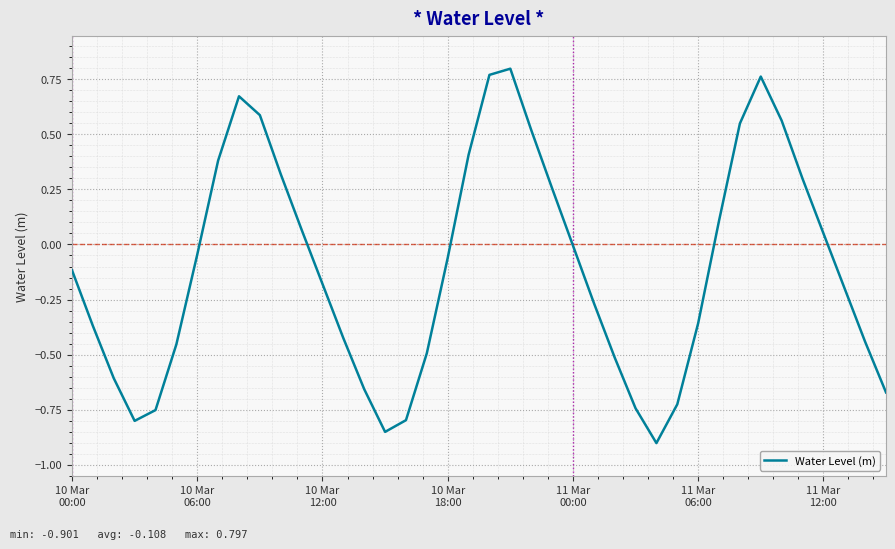

What is the difference between the maximum and minimum values?

1.7